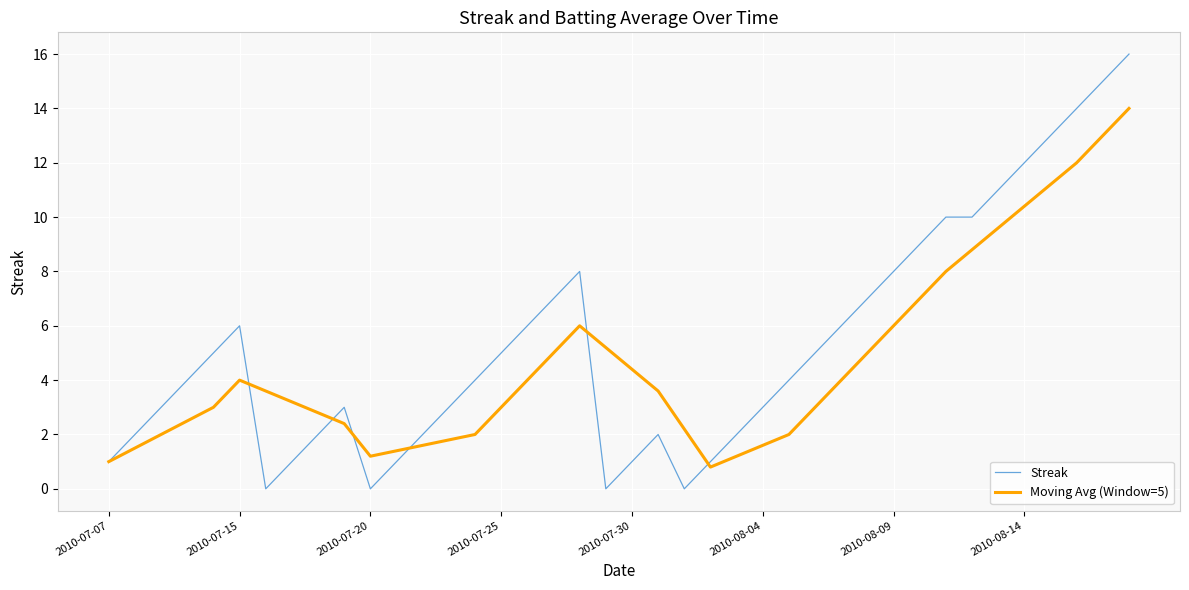

What is the greatest value displayed?

16.0